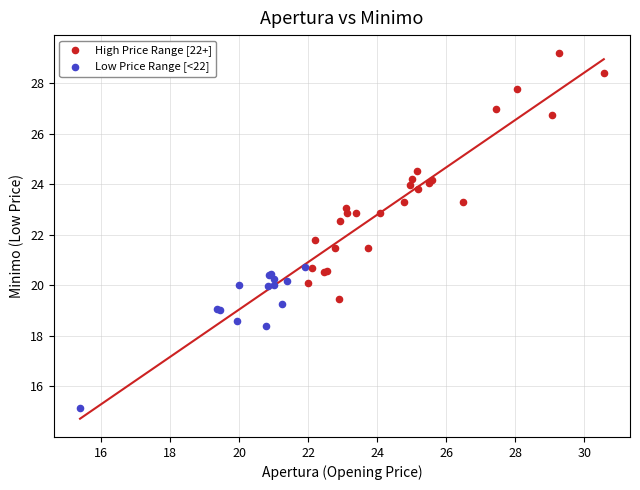

Which series reaches the minimum Y coordinate?

Low Price Range [<22]